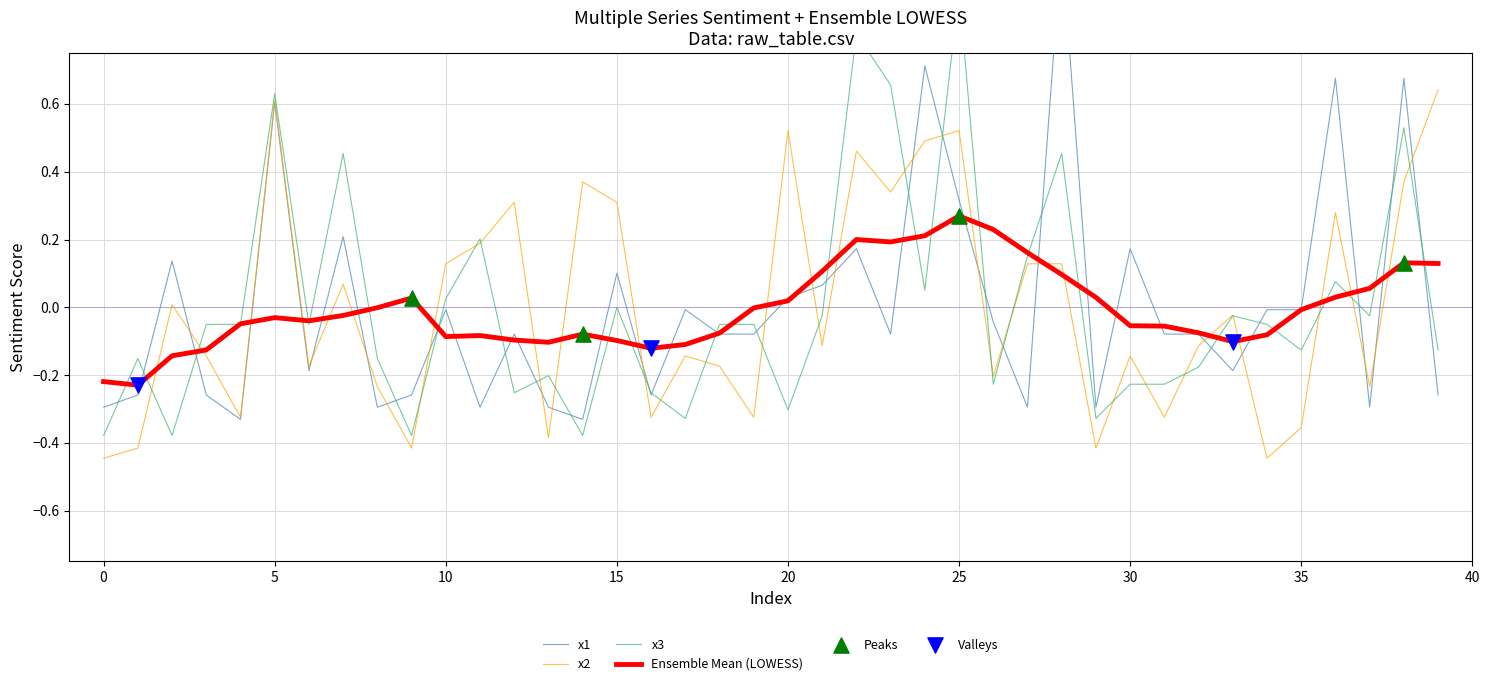

What is the total value across all series at 33?

-0.2